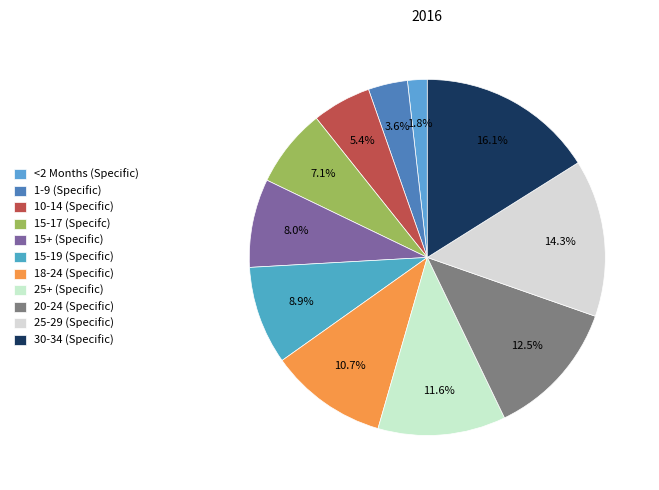

Which slice is the smallest?

<2 Months (Specific)